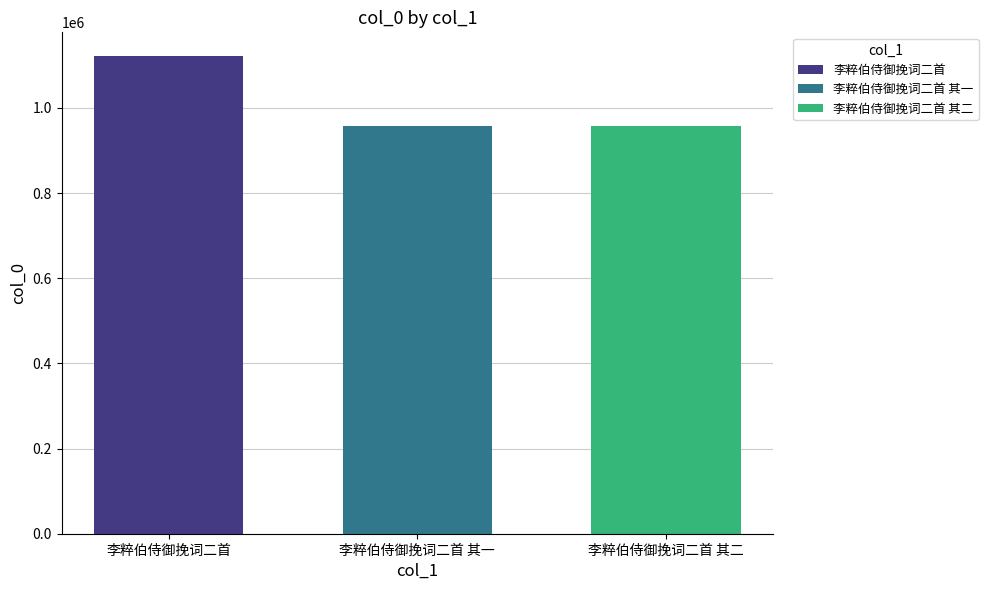

What value does the 李粹伯侍御挽词二首 其二 series have at 李粹伯侍御挽词二首 其一?

956563